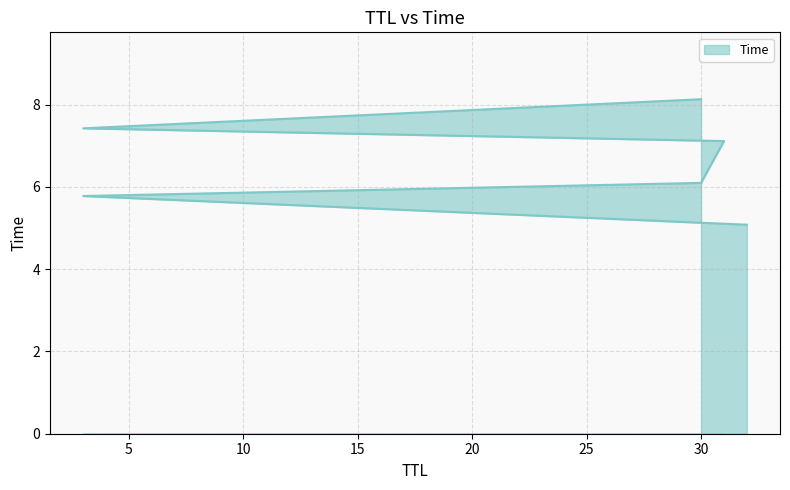

What is the average value?

6.6